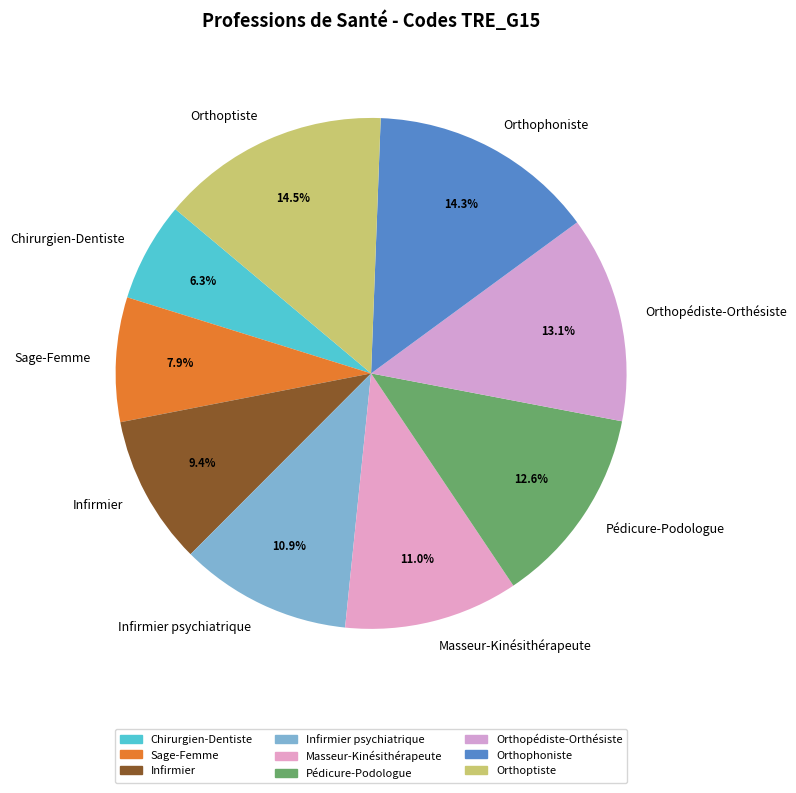

Combined, what portion of the pie is Orthopédiste-Orthésiste and Orthoptiste?

27.6%